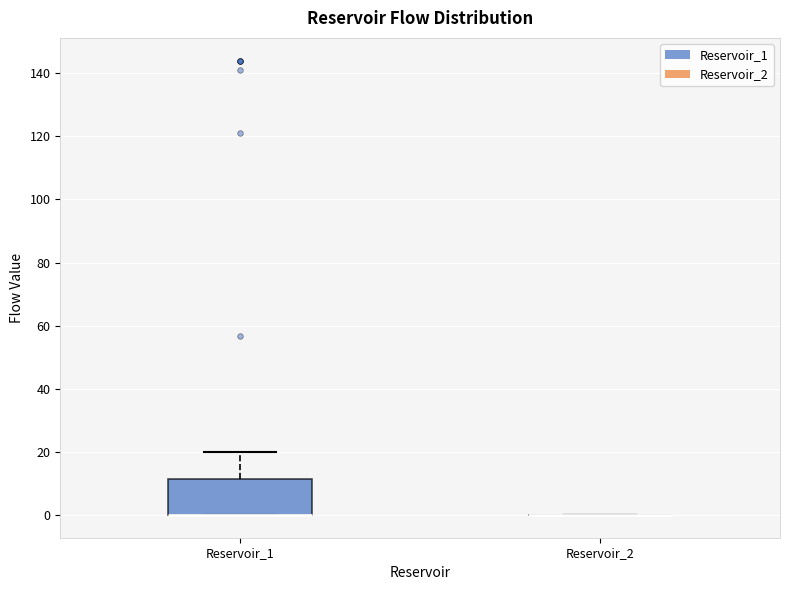

Where is the lower edge of the box for Reservoir_1 on the y-axis? The values are not printed on the chart, so give them approximately, as read against the axis.

0